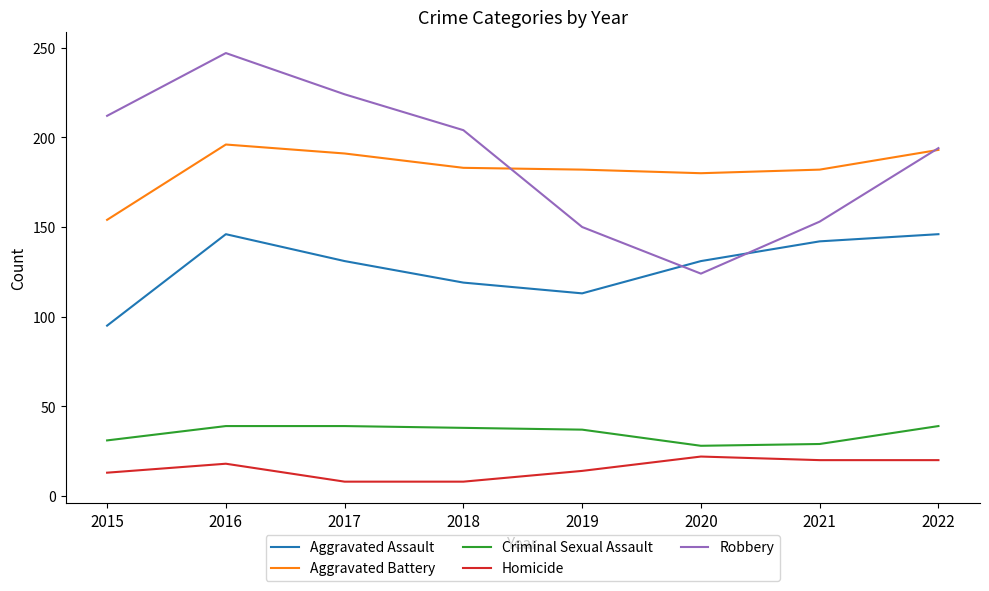

Rank the series at 2015 from highest to lowest value.

Robbery, Aggravated Battery, Aggravated Assault, Criminal Sexual Assault, Homicide